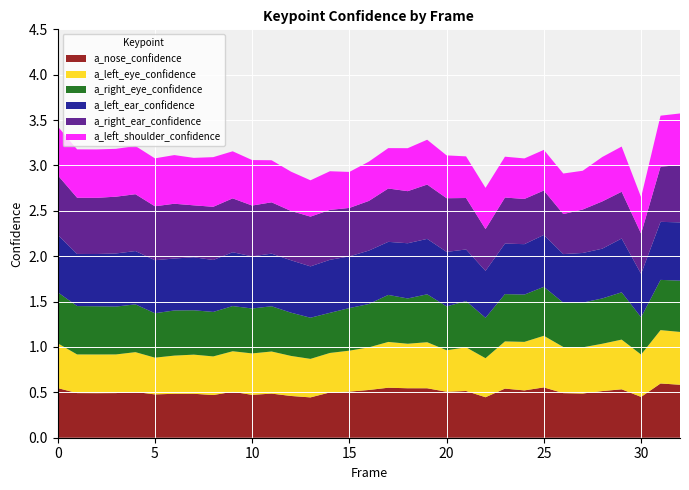

Reading right to left, transcribe all the data shown in this chart.

a_nose_confidence: 0.6	0.6	0.4	0.5	0.5	0.5	0.5	0.6	0.5	0.5	0.4	0.5	0.5	0.5	0.5	0.6	0.5	0.5	0.5	0.4	0.5	0.5	0.5	0.5	0.5	0.5	0.5	0.5	0.5	0.5	0.5	0.5	0.5
a_left_eye_confidence: 0.6	0.6	0.5	0.5	0.5	0.5	0.5	0.6	0.5	0.5	0.4	0.5	0.5	0.5	0.5	0.5	0.5	0.5	0.4	0.4	0.4	0.5	0.5	0.4	0.4	0.4	0.4	0.4	0.4	0.4	0.4	0.4	0.5
a_right_eye_confidence: 0.6	0.6	0.4	0.5	0.5	0.5	0.5	0.5	0.5	0.5	0.4	0.5	0.5	0.5	0.5	0.5	0.5	0.5	0.4	0.5	0.5	0.5	0.5	0.5	0.5	0.5	0.5	0.5	0.5	0.5	0.5	0.5	0.6
a_left_ear_confidence: 0.6	0.6	0.5	0.6	0.5	0.5	0.5	0.6	0.6	0.6	0.5	0.6	0.6	0.6	0.6	0.6	0.6	0.6	0.6	0.6	0.6	0.6	0.6	0.6	0.6	0.6	0.6	0.6	0.6	0.6	0.6	0.6	0.6
a_right_ear_confidence: 0.6	0.6	0.4	0.5	0.5	0.5	0.4	0.5	0.5	0.5	0.5	0.6	0.6	0.6	0.6	0.6	0.5	0.5	0.6	0.5	0.5	0.6	0.6	0.6	0.6	0.6	0.6	0.6	0.6	0.6	0.6	0.6	0.7
a_left_shoulder_confidence: 0.6	0.6	0.4	0.5	0.5	0.4	0.4	0.4	0.4	0.5	0.5	0.5	0.5	0.5	0.5	0.4	0.4	0.4	0.4	0.4	0.4	0.5	0.5	0.5	0.5	0.5	0.5	0.5	0.5	0.5	0.5	0.5	0.5